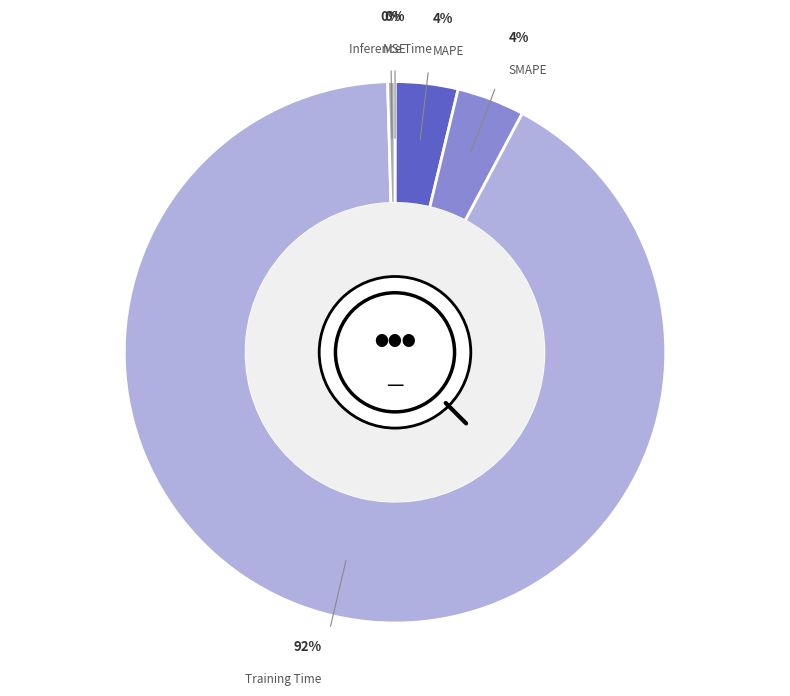

What percentage is the MAPE slice, to the nearest percent?

4%